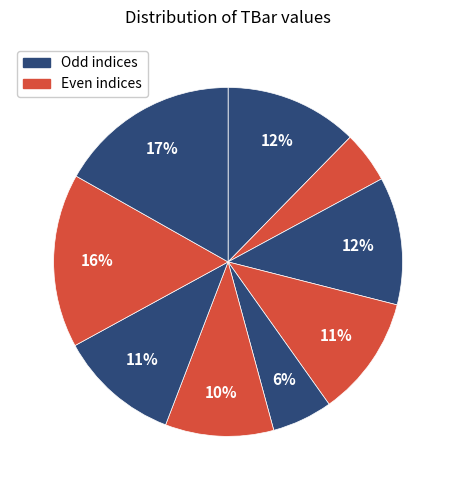

Count the number of slices in the pie.

9